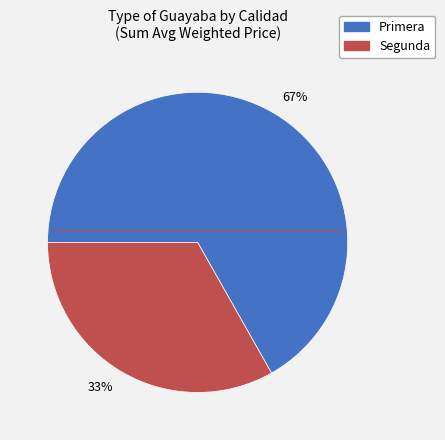

True or false: 67% accounts for 76% of the total.

False